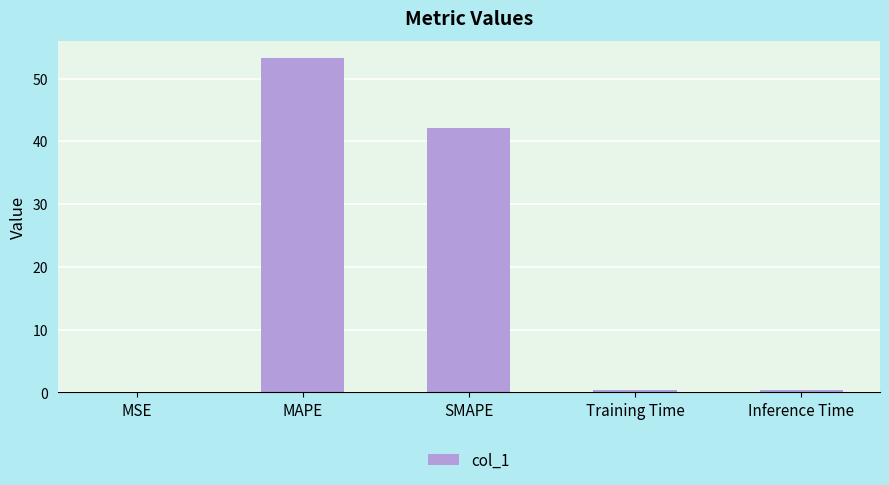

What value does the data have at SMAPE?

42.1